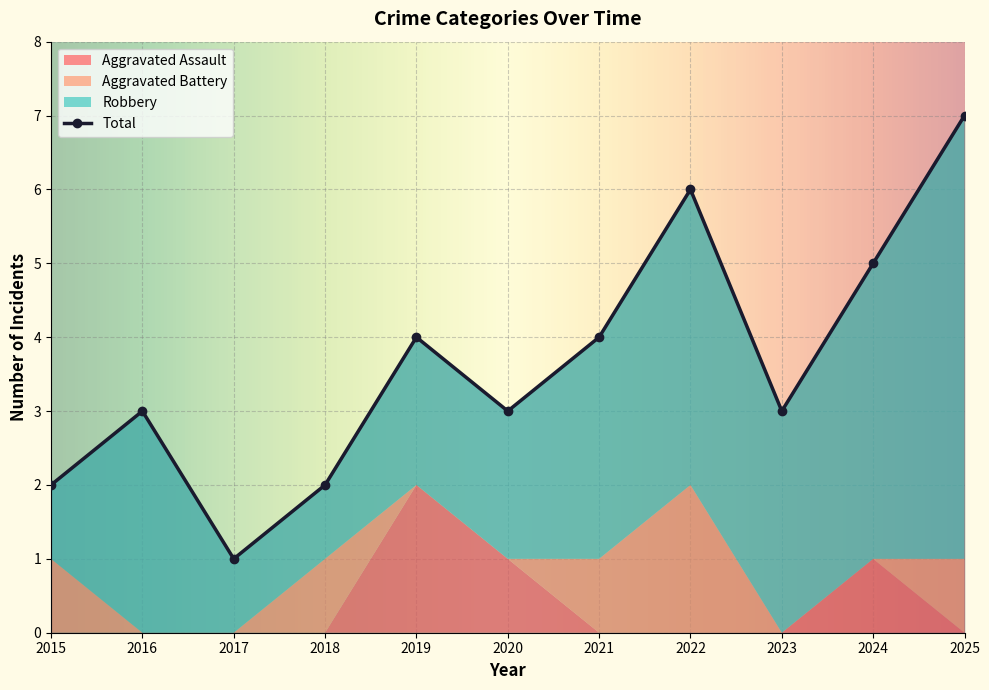

Which series changed the most between 2021 and 2025?

Robbery